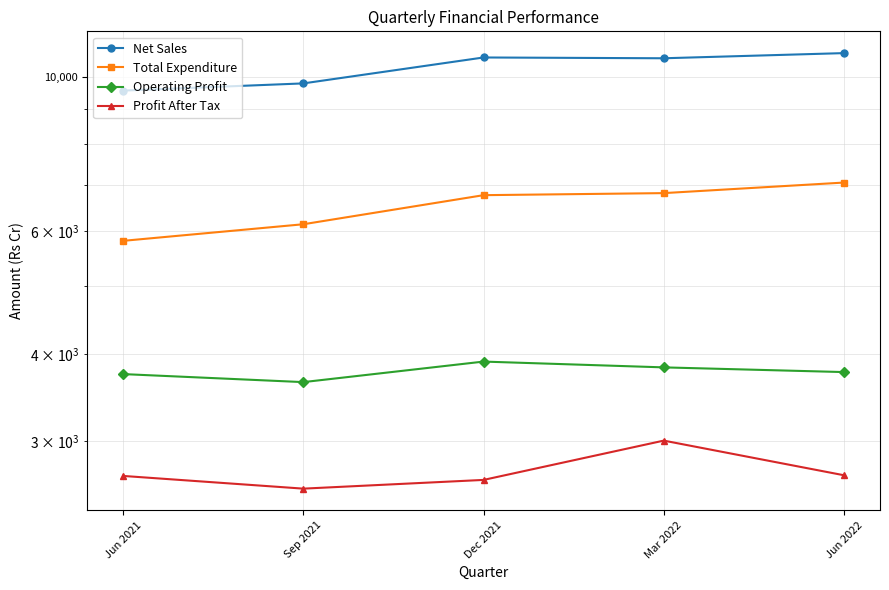

What is the difference between the maximum and minimum values in the Net Sales series?

1261